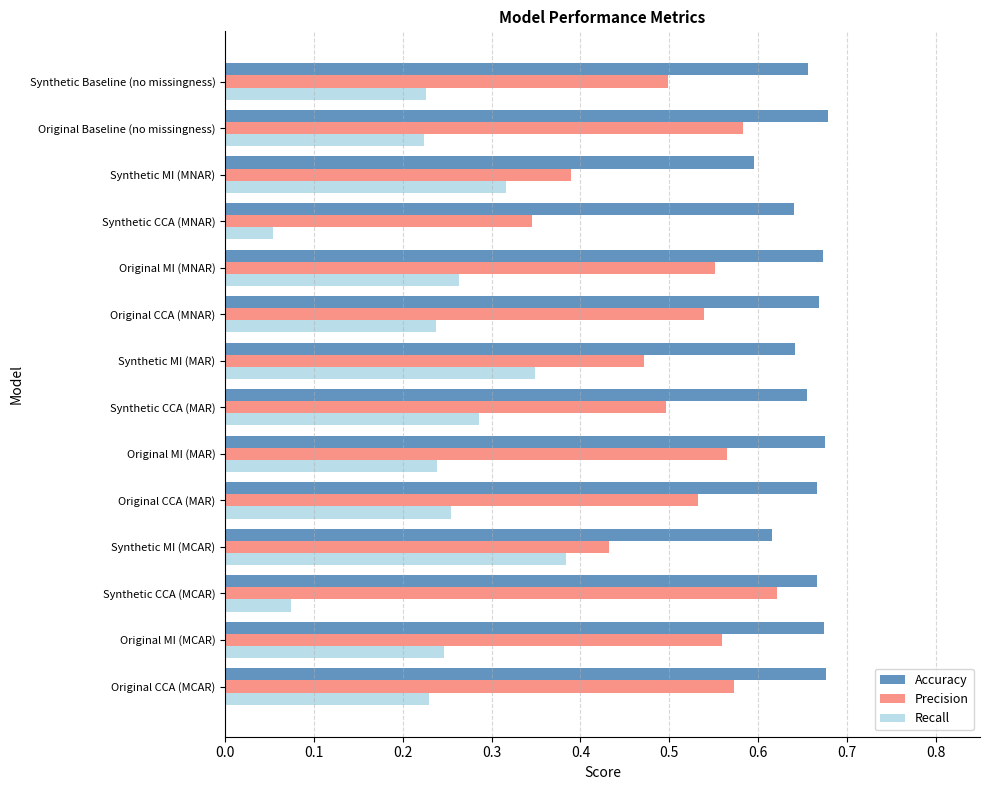

At which category does the chart reach its minimum across all series?

Synthetic CCA (MNAR)